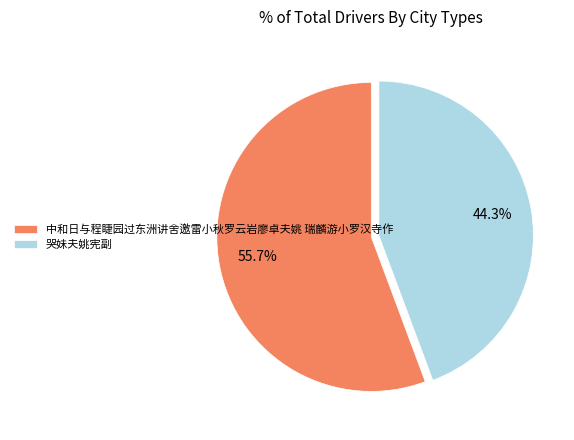

What is the total percentage of 哭妹夫姚宪副 and 中和日与程睫园过东洲讲舍邀雷小秋罗云岩廖卓夫姚 瑞麟游小罗汉寺作?

100.0%